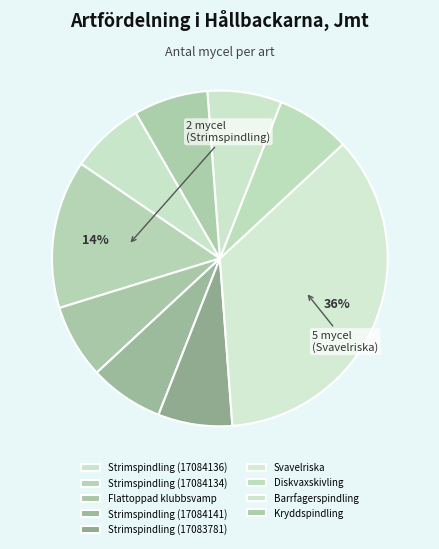

To the nearest percent, what is the average slice percentage?

11%